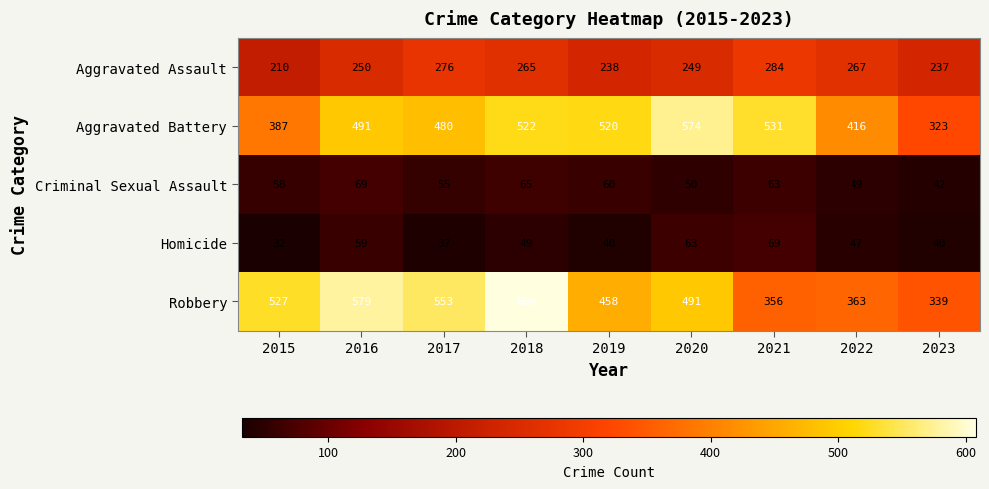

What is the sum of all Criminal Sexual Assault values?

511